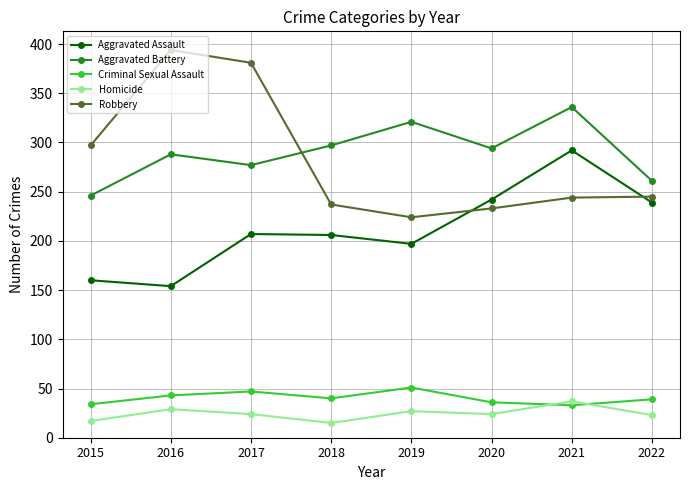

What value does the Criminal Sexual Assault series have at 2020, to the nearest 10?

40